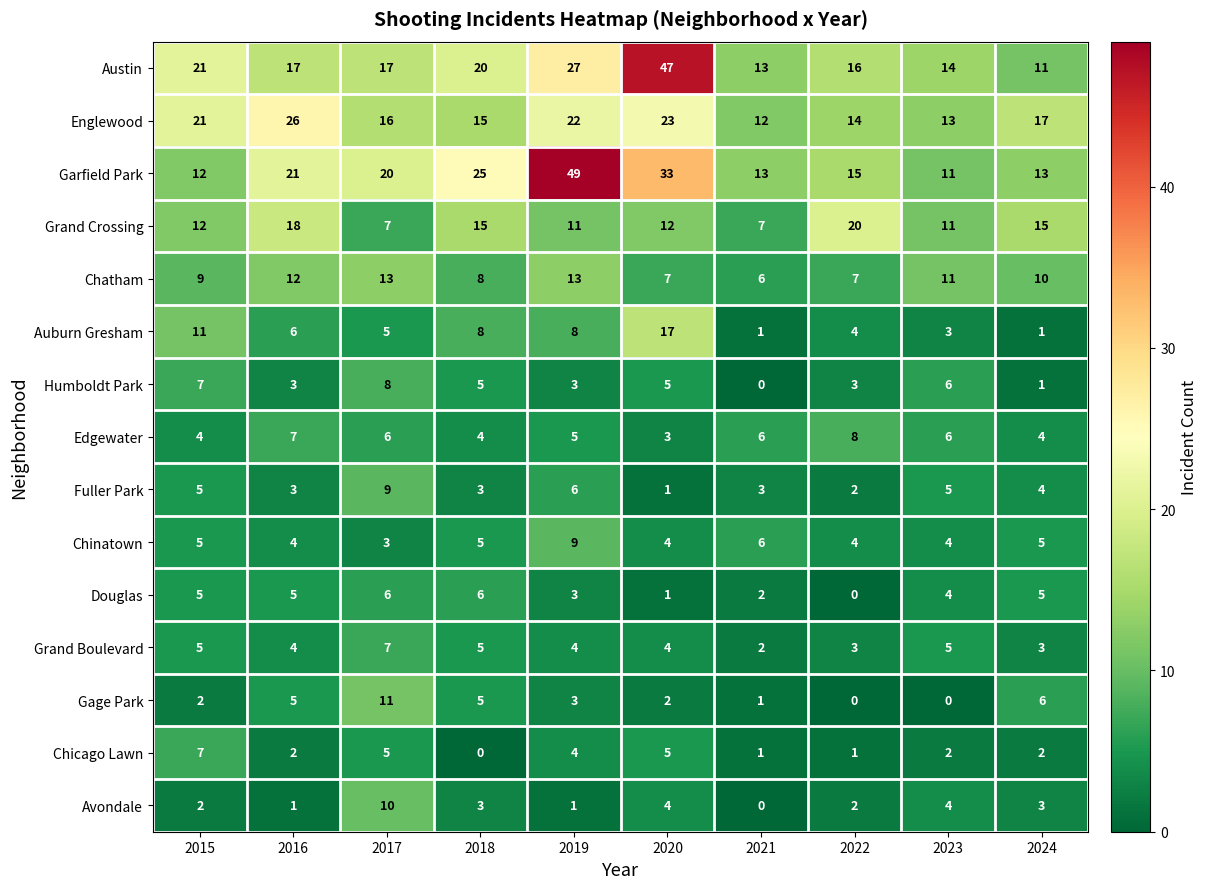

What is the sum of the Fuller Park values at 2018 and 2017?

12